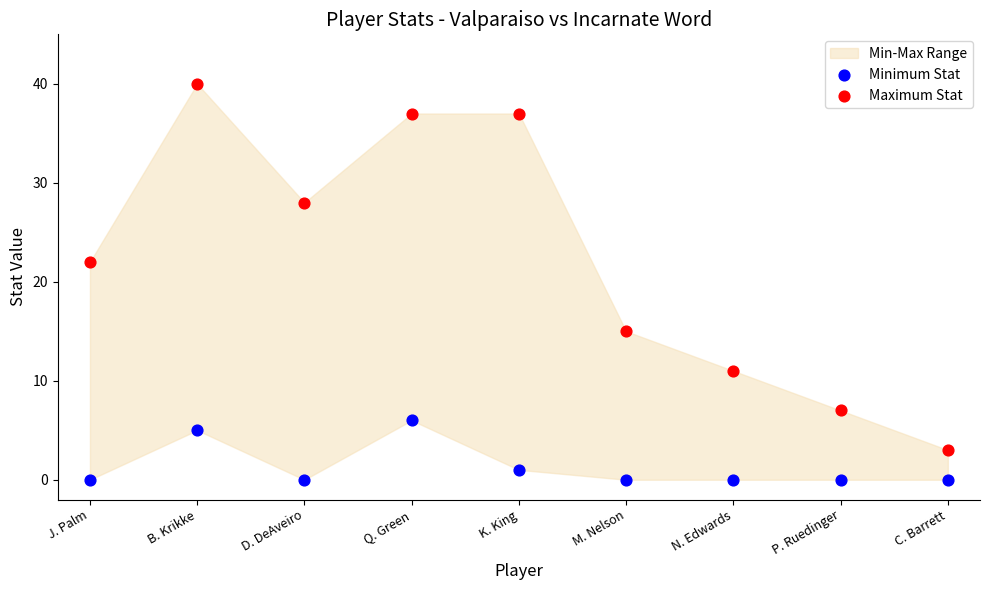

Across all data points, what is the range of Y values (max minus min)?

40